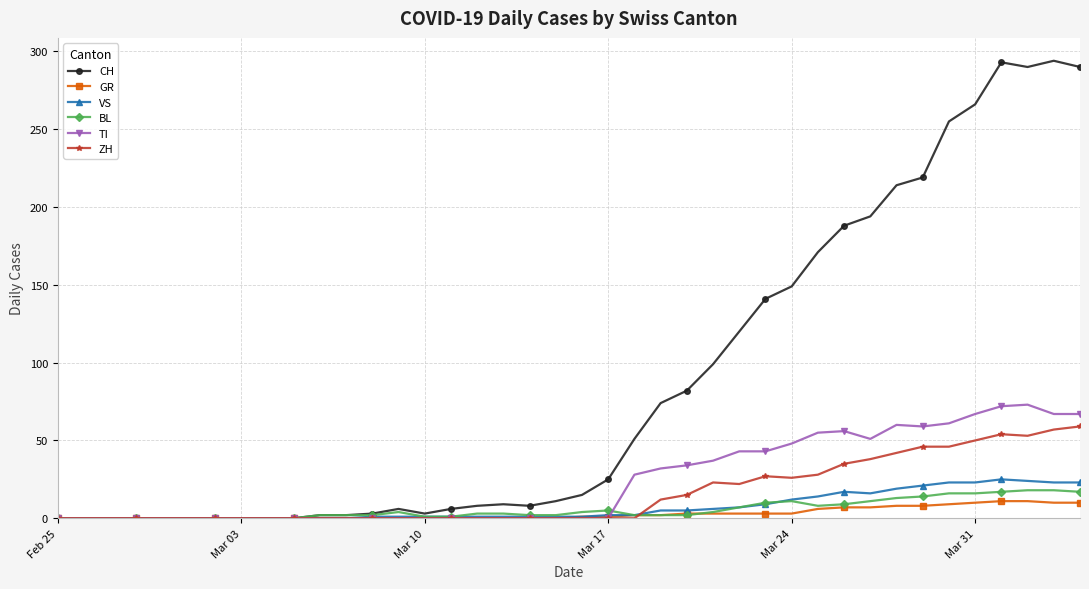

Which series has the largest range (max minus min)?

CH